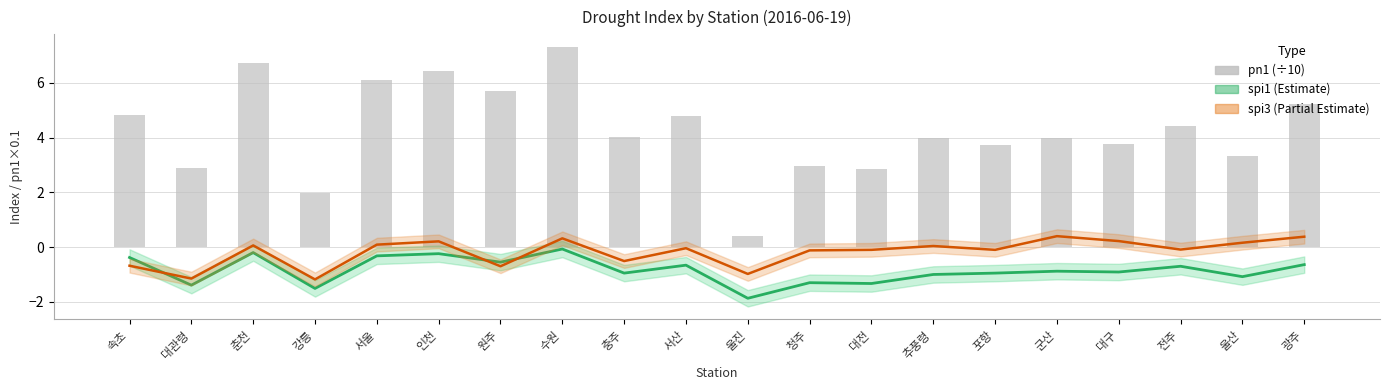

Which has a higher value, 대전 or 강릉?

대전